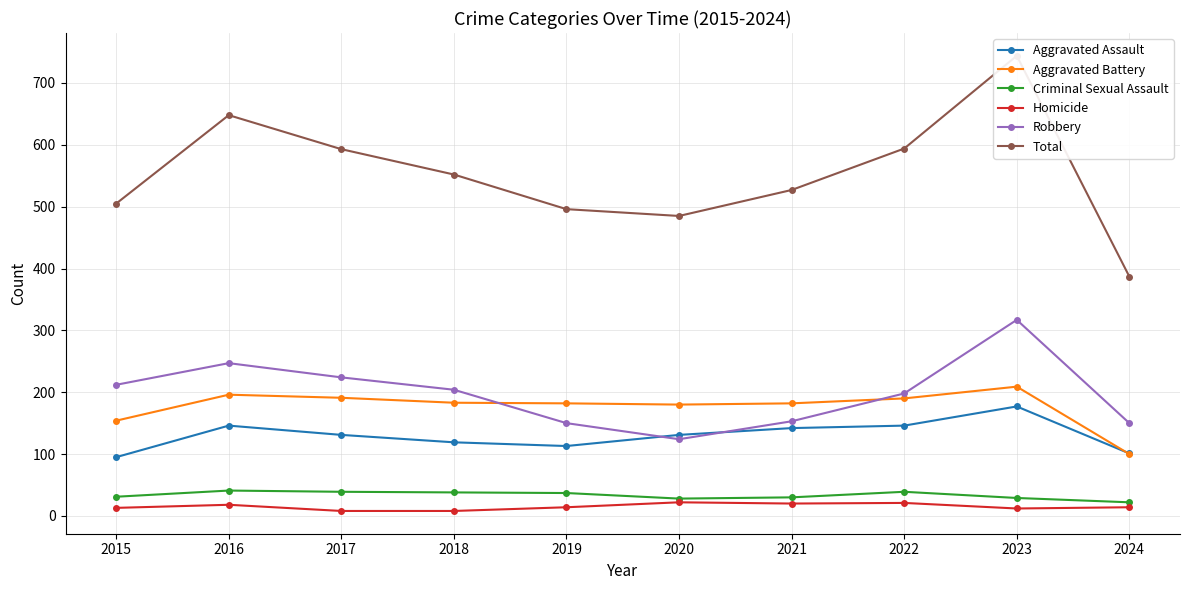

How many interior local peaks does the Total series have?

2